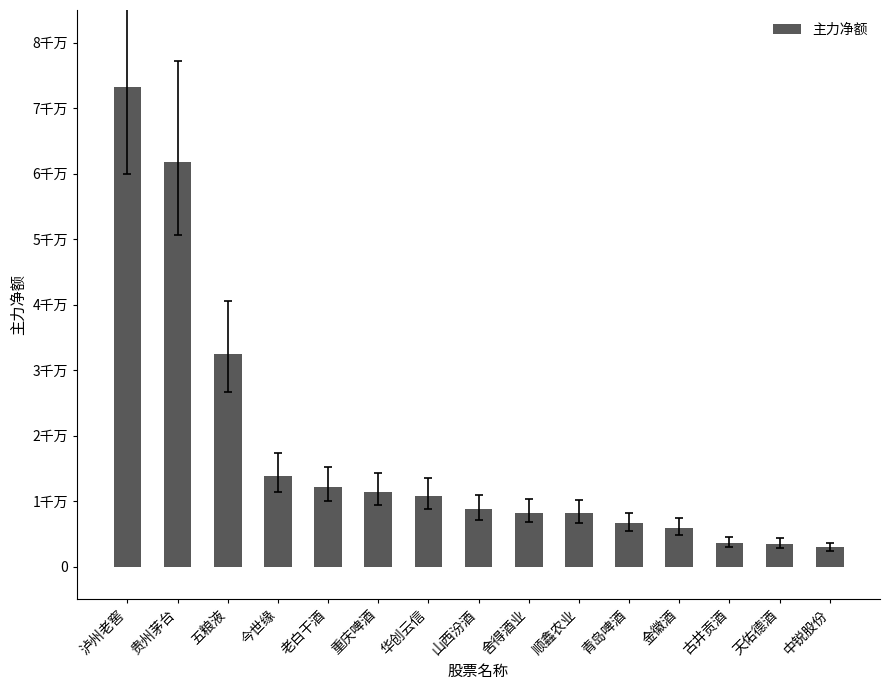

What value does the data have at 老白干酒, to the nearest 10?

12189120